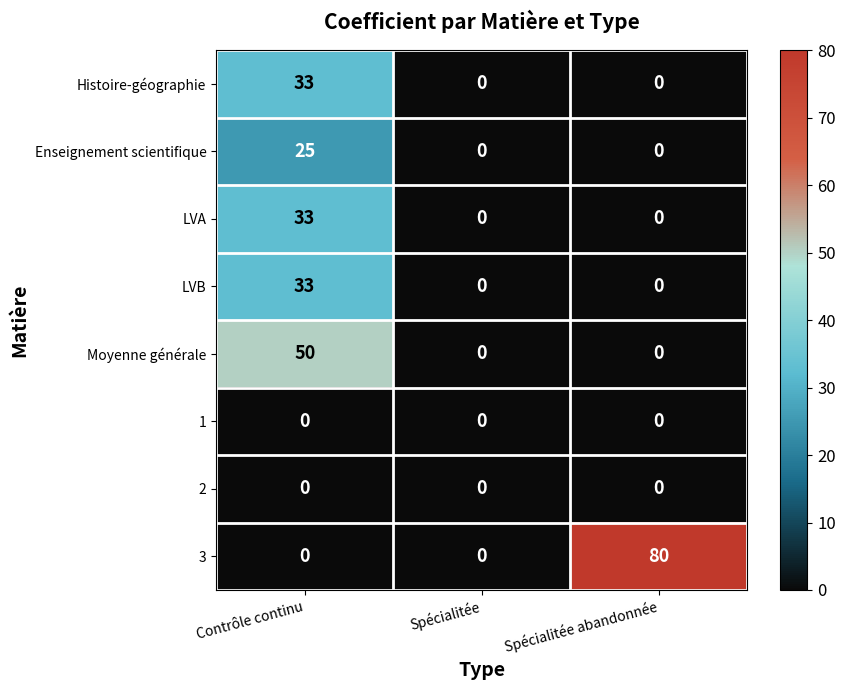

True or false: LVB has a value of 44 at Contrôle continu.

False